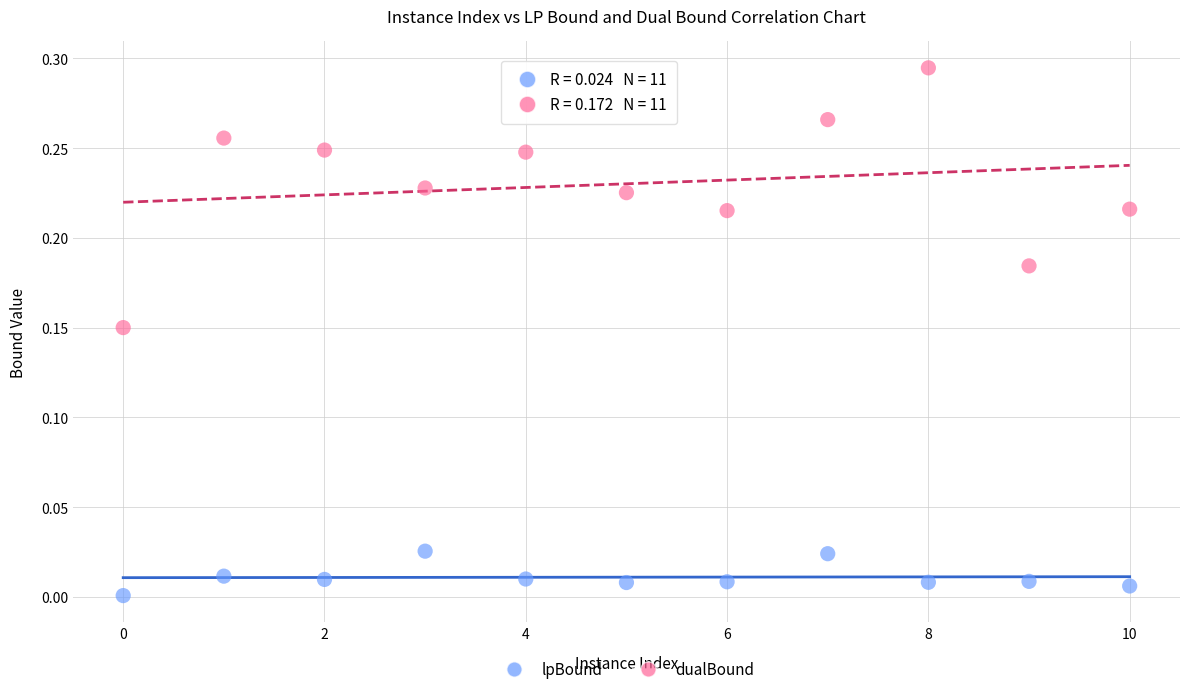

Which series has the widest spread of Y values?

dualBound